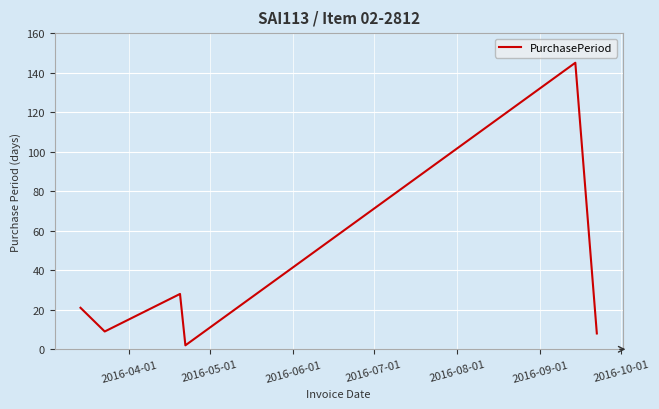

How many interior local peaks (higher than both neighbors) does the data have?

2